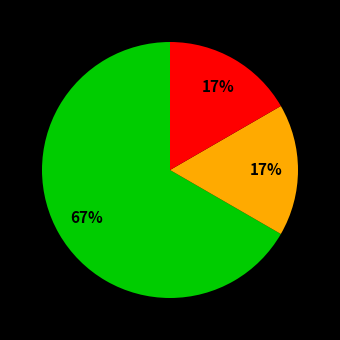

To the nearest percent, what is the average slice percentage?

33%